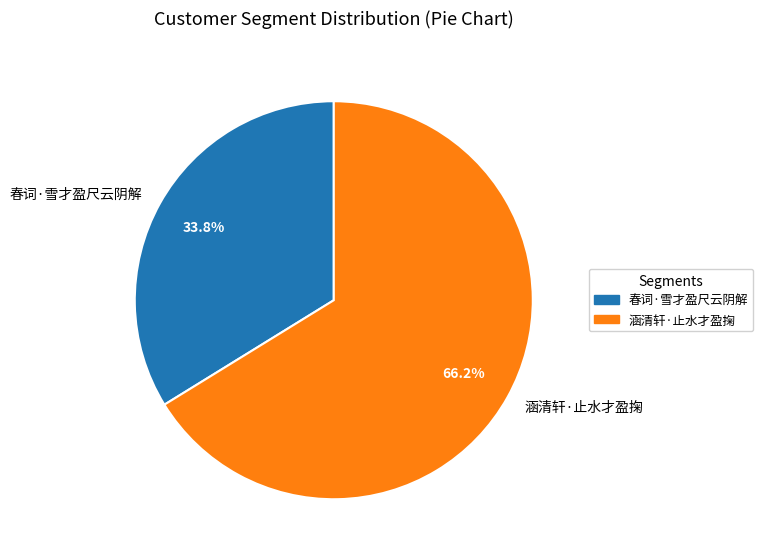

True or false: 春词·雪才盈尺云阴解 accounts for 45% of the total.

False